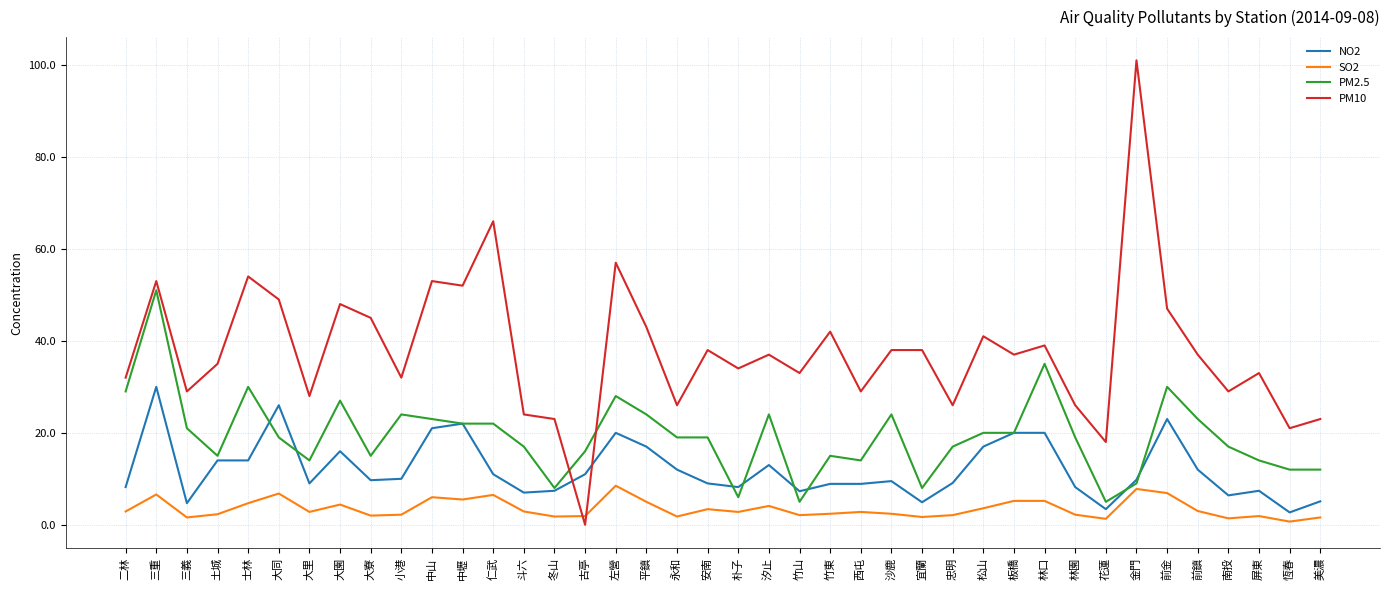

Rank the series by their average value, from highest to lowest.

PM10, PM2.5, NO2, SO2